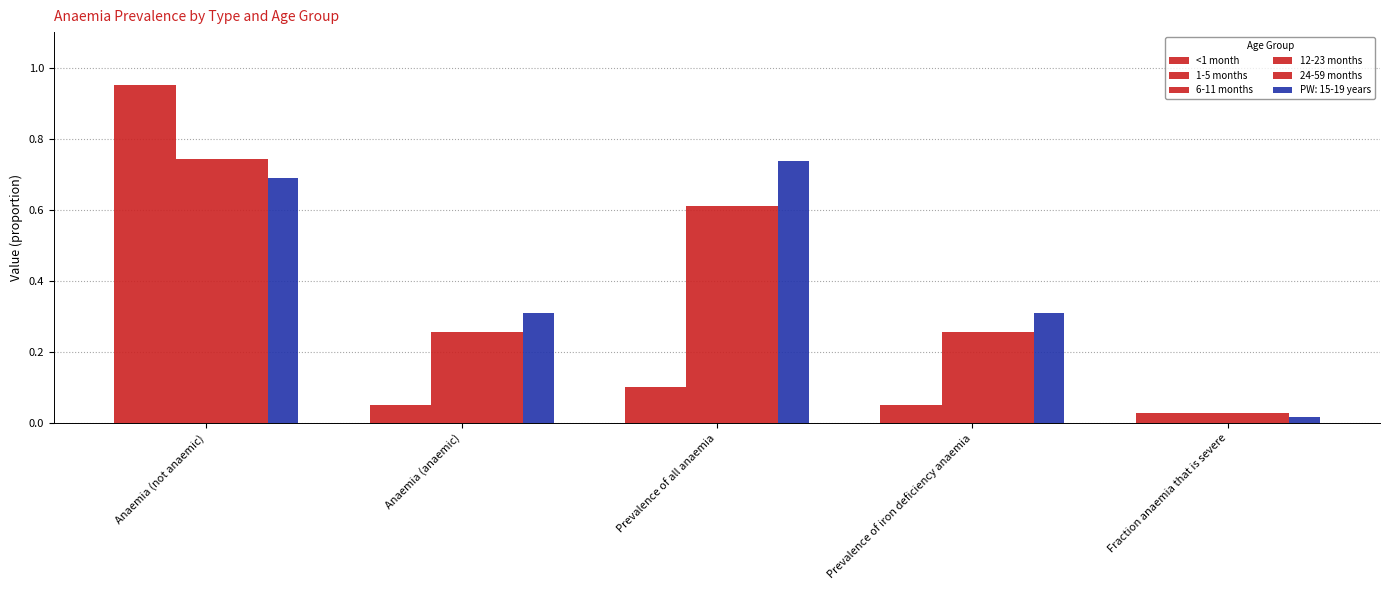

How many categories are shown in the chart?

5